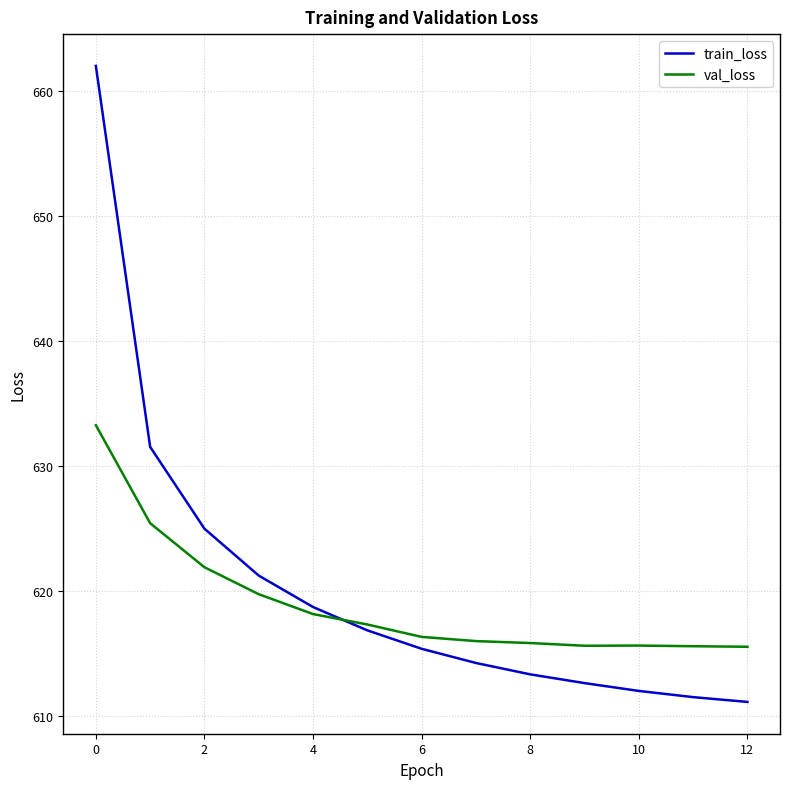

What is the smallest value displayed?

611.1